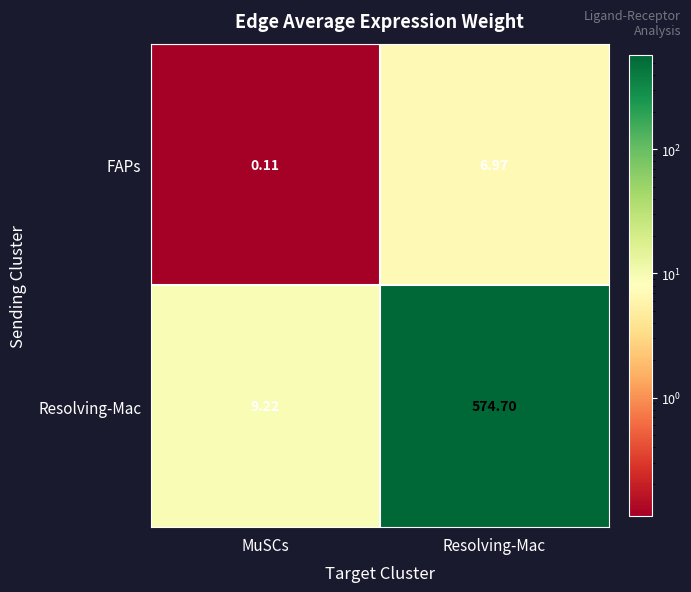

List the labels in order of Resolving-Mac value, smallest first.

MuSCs, Resolving-Mac